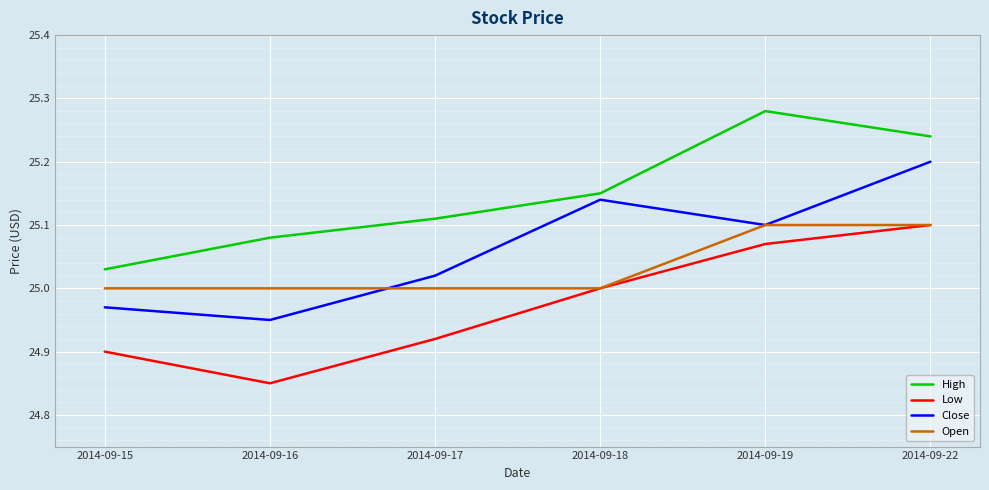

Does the chart display data point markers on the line(s)?

No